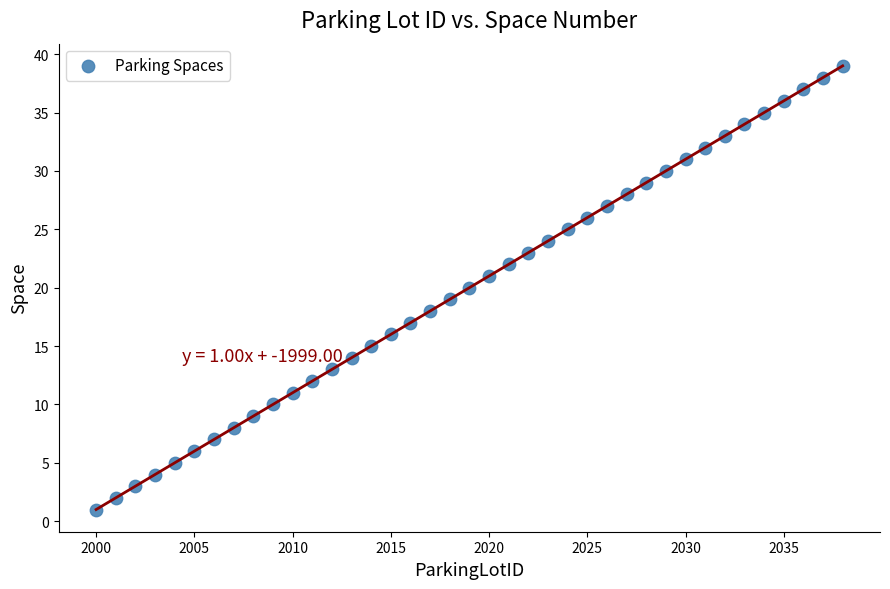

What is the range of X values (max minus min)?

38